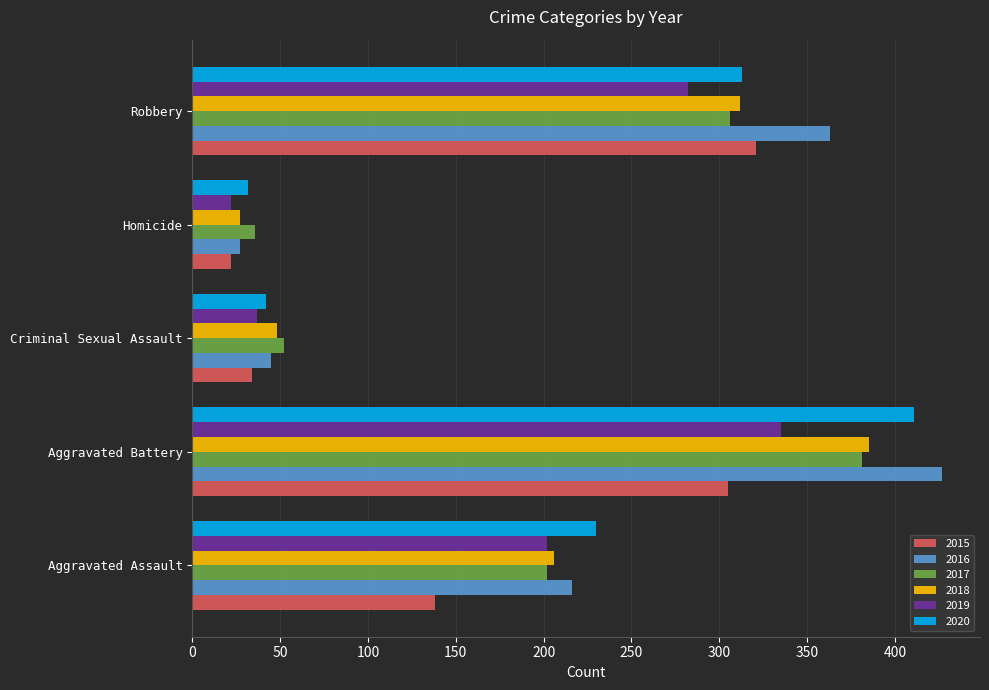

What value does the 2019 series have at Criminal Sexual Assault?

37